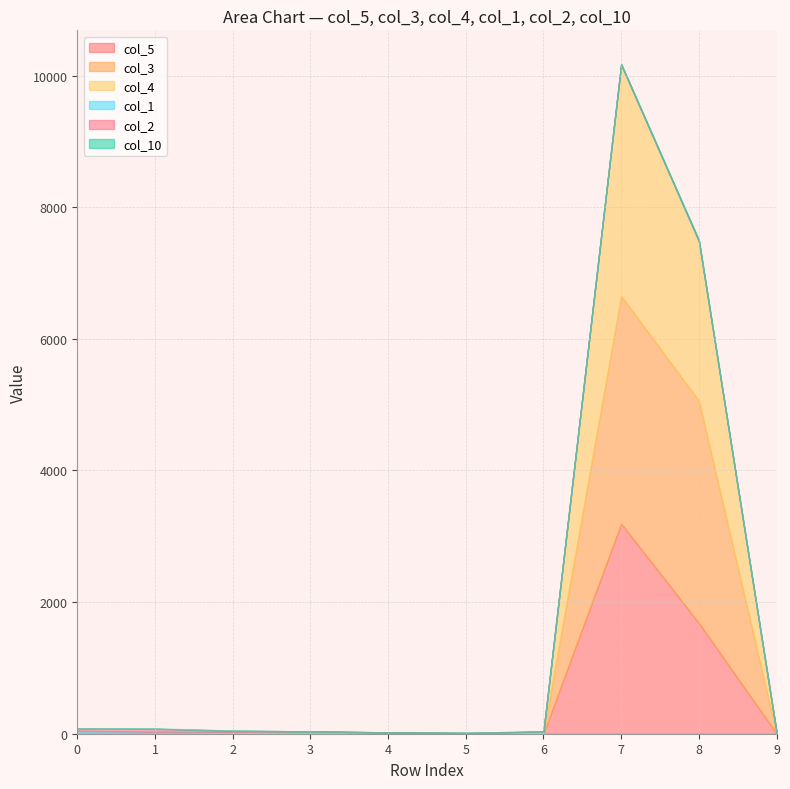

Reading left to right, list all the values displayed in this chart.

col_5: 0=10	1=0	2=2	3=16	4=18	5=0	6=1	7=3193	8=1682	9=3
col_3: 0=0	1=10	2=14	3=1	4=0	5=7	6=12	7=3459	8=3378	9=0
col_4: 0=4	1=0	2=5	3=18	4=2	5=0	6=9	7=3514	8=2426	9=0
col_1: 0=28	1=19	2=8	3=0	4=0	5=0	6=12	7=0	8=0	9=18
col_2: 0=40	1=45	2=17	3=0	4=0	5=8	6=0	7=4	8=4	9=0
col_10: 0=0	1=7	2=2	3=0	4=0	5=0	6=0	7=8	8=16	9=0